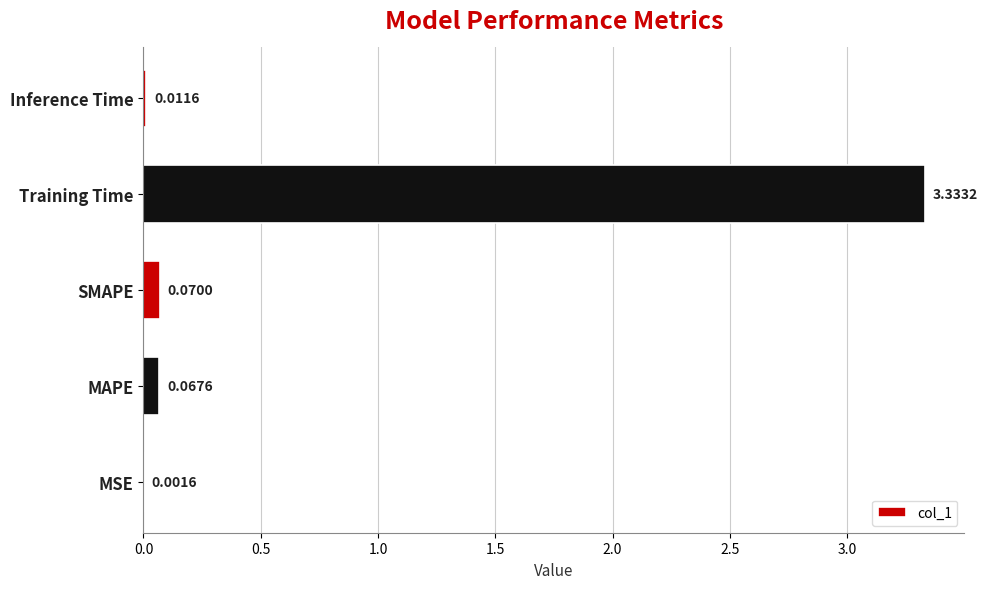

What is the sum of all values?

3.5